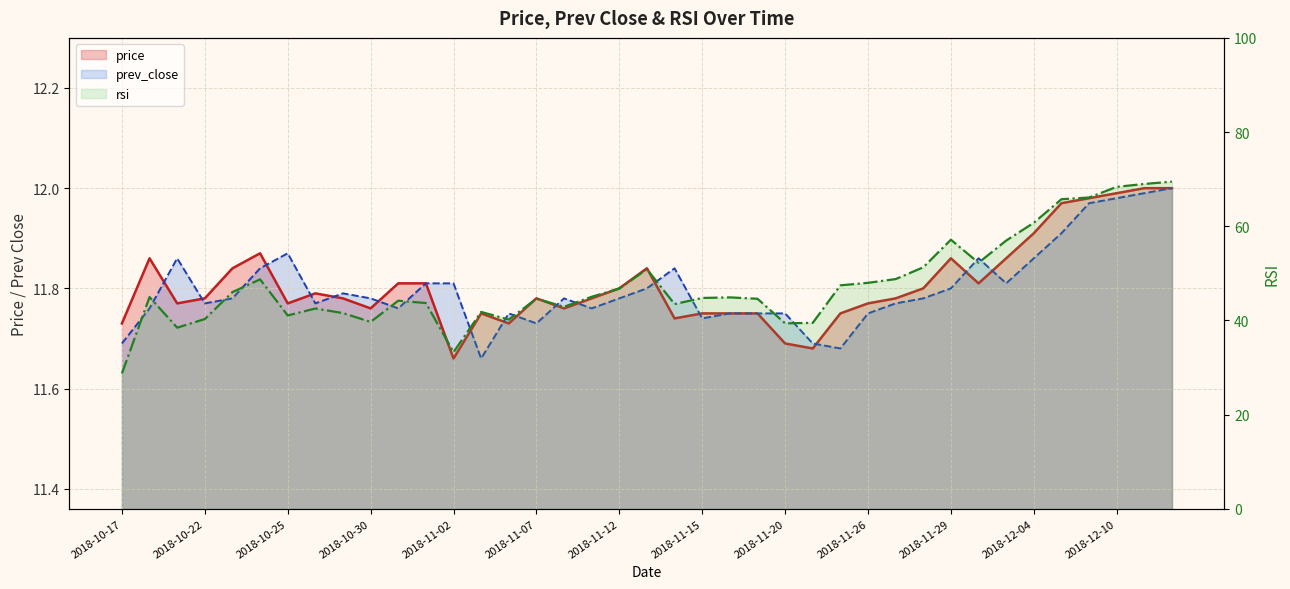

What are all the series names shown in the legend?

price, prev_close, rsi